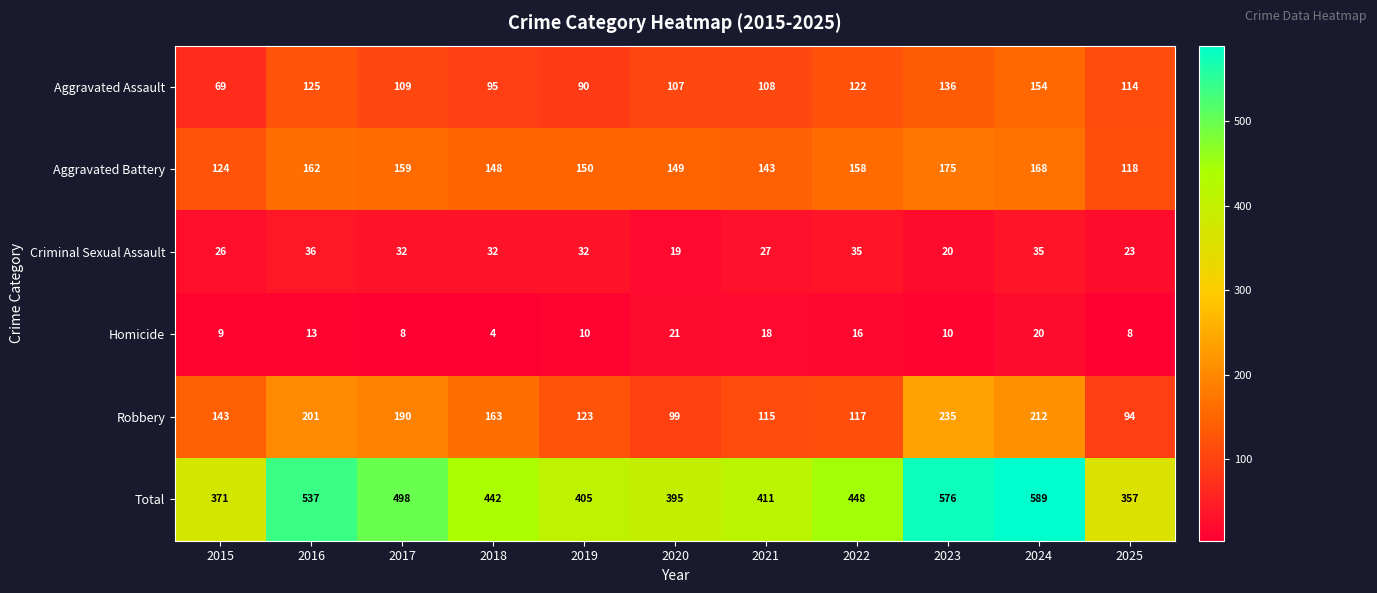

What is the difference between the maximum and second lowest values in the Total series?

218